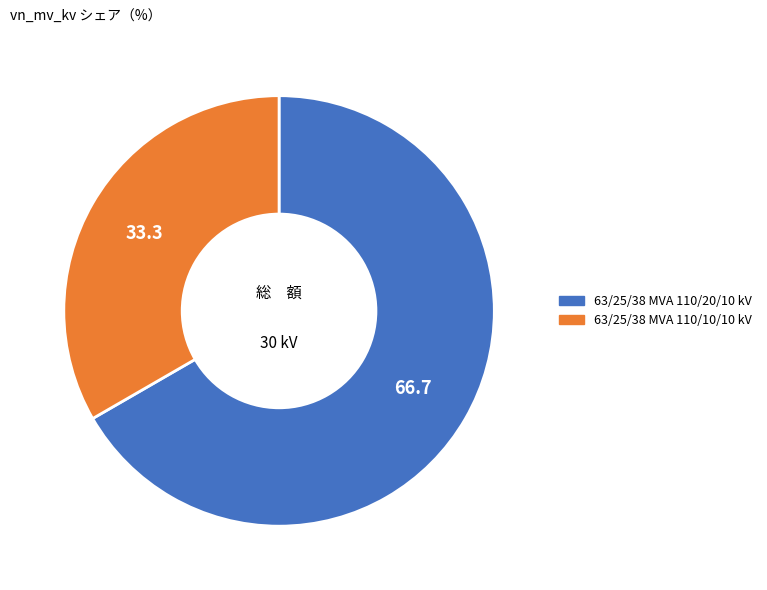

Is it true that 63/25/38 MVA 110/20/10 kV is 67% of the pie?

True